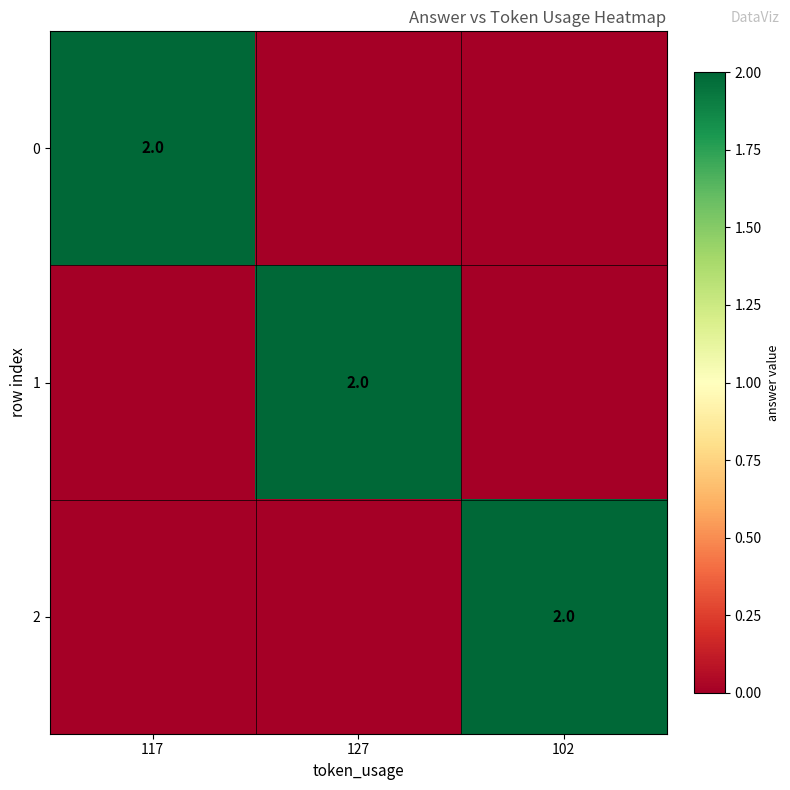

The value of 2 at 102 is 2. True or false?

True